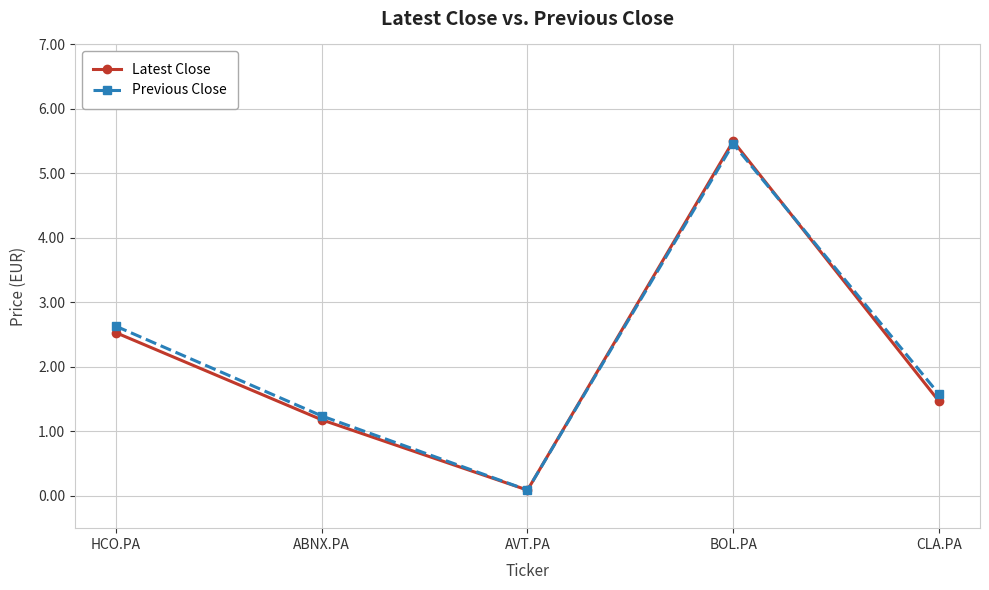

The value of Latest Close at HCO.PA is 1.5. True or false?

False